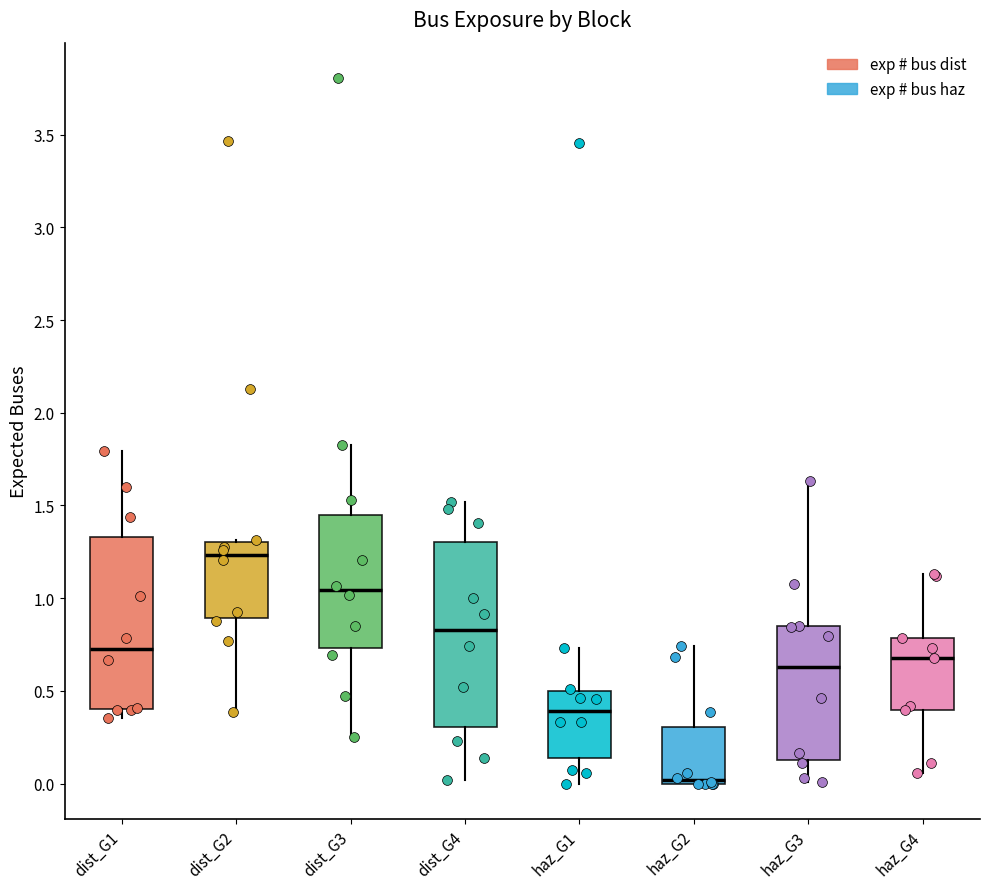

Reading left to right, transcribe this box plot: for each box, give where its median line is, the range the box spans, and where its two whiskers end, as read against the y-axis. The values are not printed on the chart, so give them approximately, as read against the axis.

dist_G1: median 0.75, box 0.40 to 1.35, whiskers 0.35 to 1.80
dist_G2: median 1.25, box 0.90 to 1.30, whiskers 0.40 to 1.30
dist_G3: median 1.05, box 0.75 to 1.45, whiskers 0.25 to 1.80
dist_G4: median 0.85, box 0.30 to 1.30, whiskers 0.00 to 1.50
haz_G1: median 0.40, box 0.15 to 0.50, whiskers 0.00 to 0.75
haz_G2: median 0.00 (just above the box's lower edge), box 0.00 to 0.30, whiskers 0.00 to 0.75
haz_G3: median 0.65, box 0.15 to 0.85, whiskers 0.00 to 1.65
haz_G4: median 0.70, box 0.40 to 0.80, whiskers 0.05 to 1.15